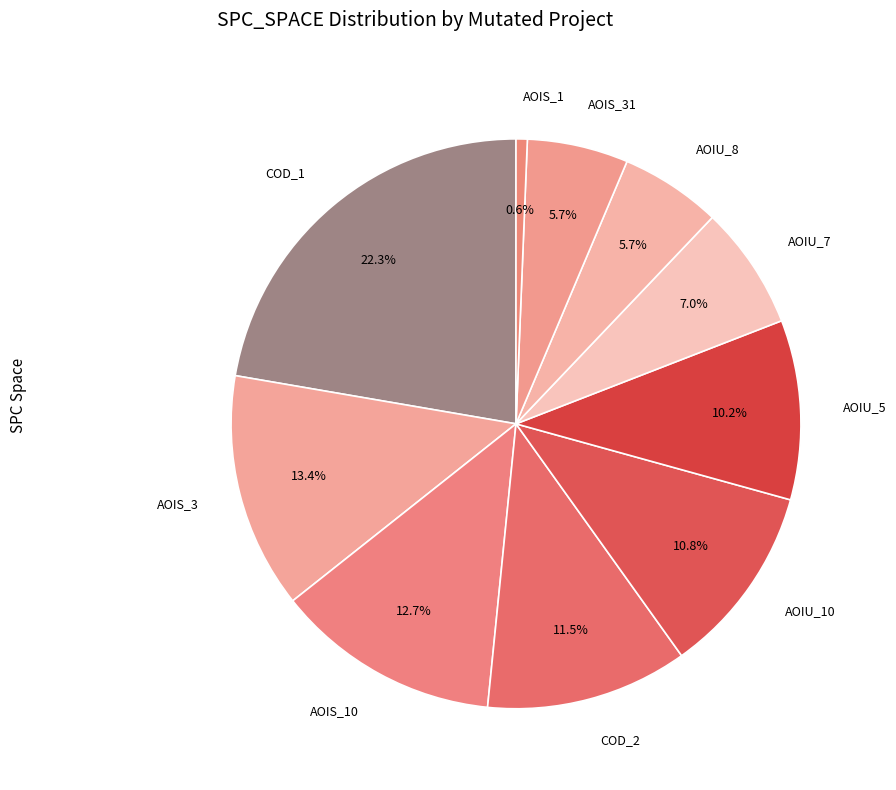

What is the smallest slice in the pie chart?

CreditWorthiness.Account.AOIS_1